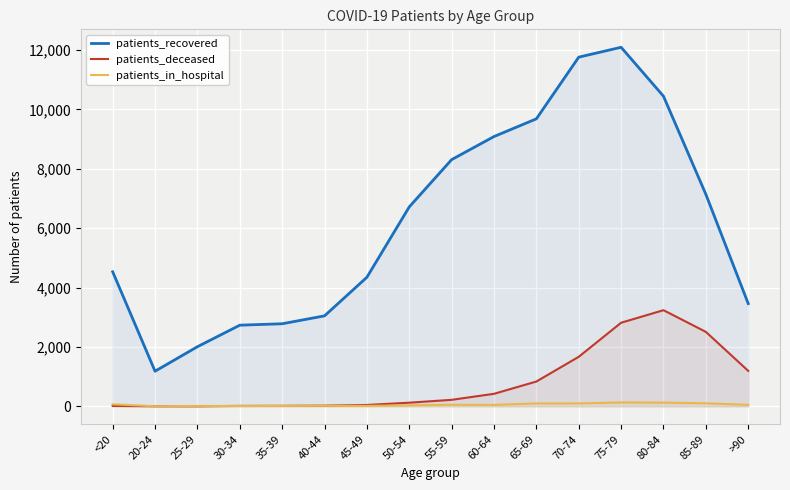

Rank the series by their maximum value, from highest to lowest.

patients_recovered, patients_deceased, patients_in_hospital